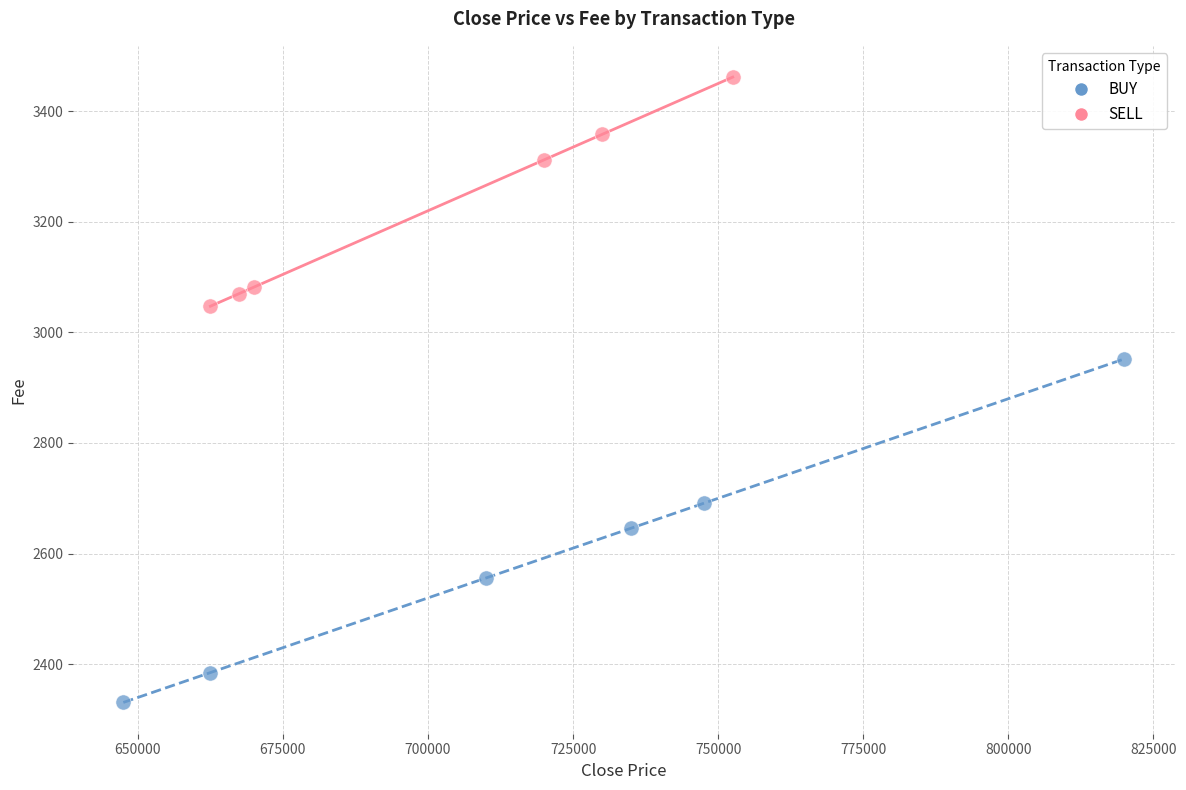

Which series has the widest spread of Y values?

BUY